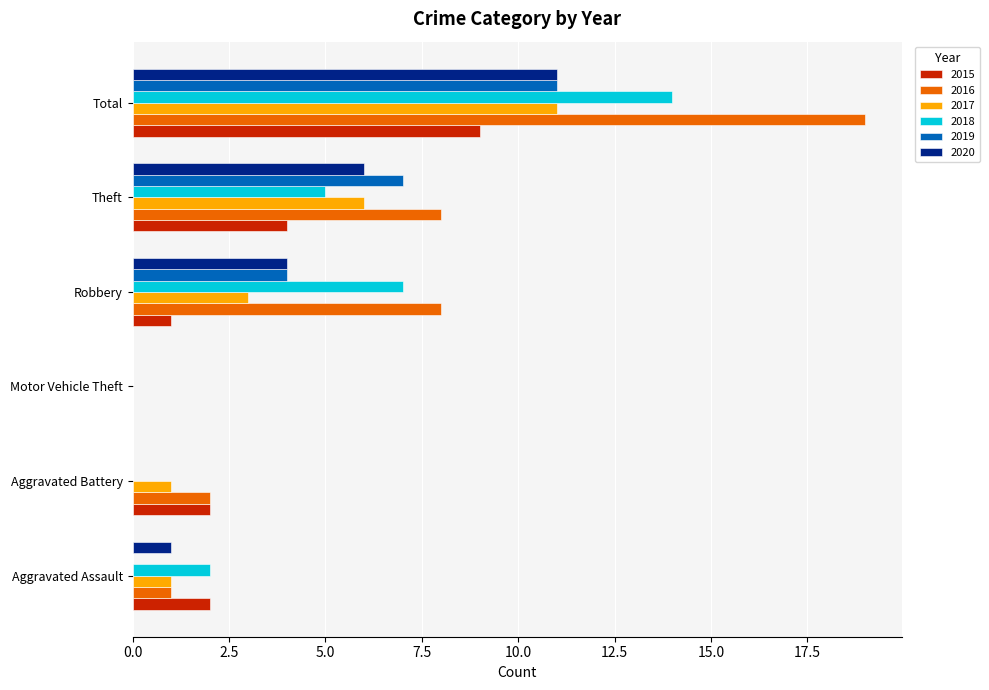

Is it true that 2016 equals 5 at Theft?

False